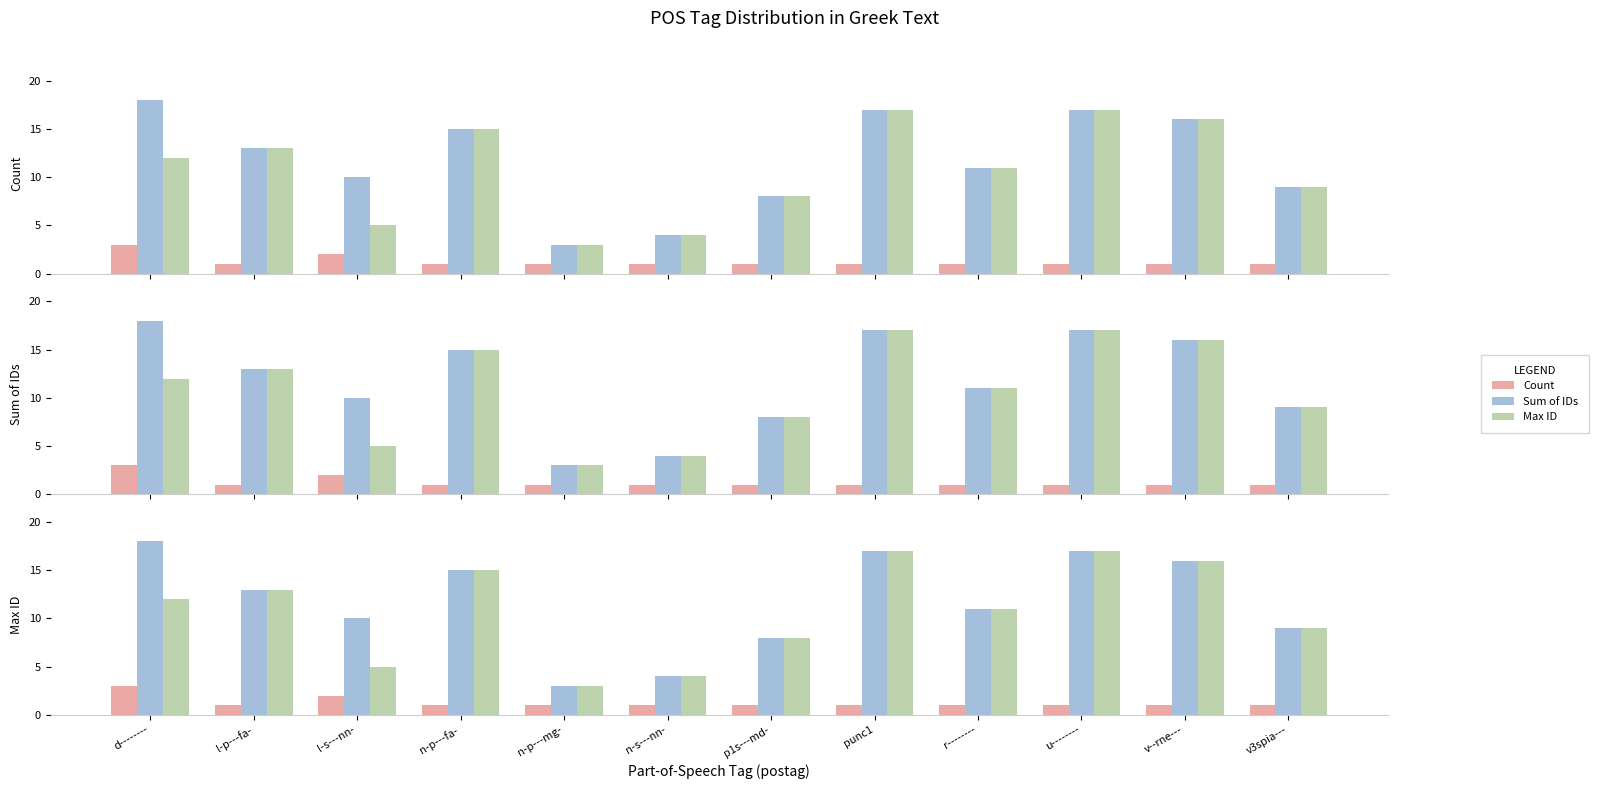

Which category has the lowest value in the Count series?

l-p---fa-